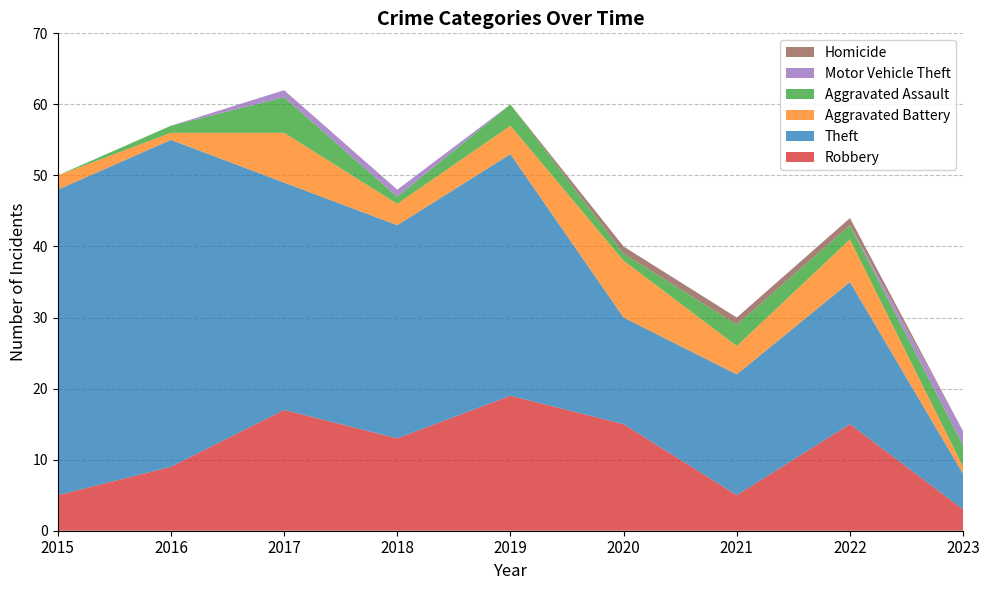

Reading left to right, transcribe all the data shown in this chart.

Robbery: 5	9	17	13	19	15	5	15	3
Theft: 43	46	32	30	34	15	17	20	5
Aggravated Battery: 2	1	7	3	4	8	4	6	1
Aggravated Assault: 0	1	5	1	3	1	3	2	3
Motor Vehicle Theft: 0	0	1	1	0	0	0	0	2
Homicide: 0	0	0	0	0	1	1	1	0